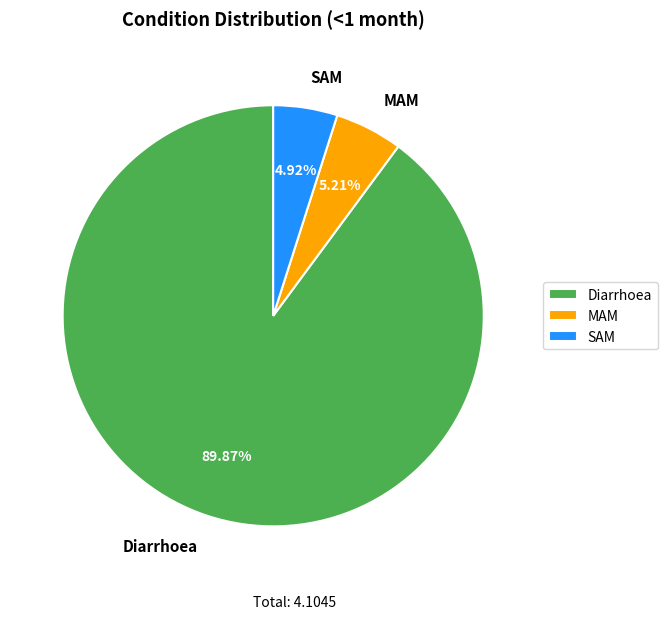

Combined, what portion of the pie is Diarrhoea and SAM?

94.8%